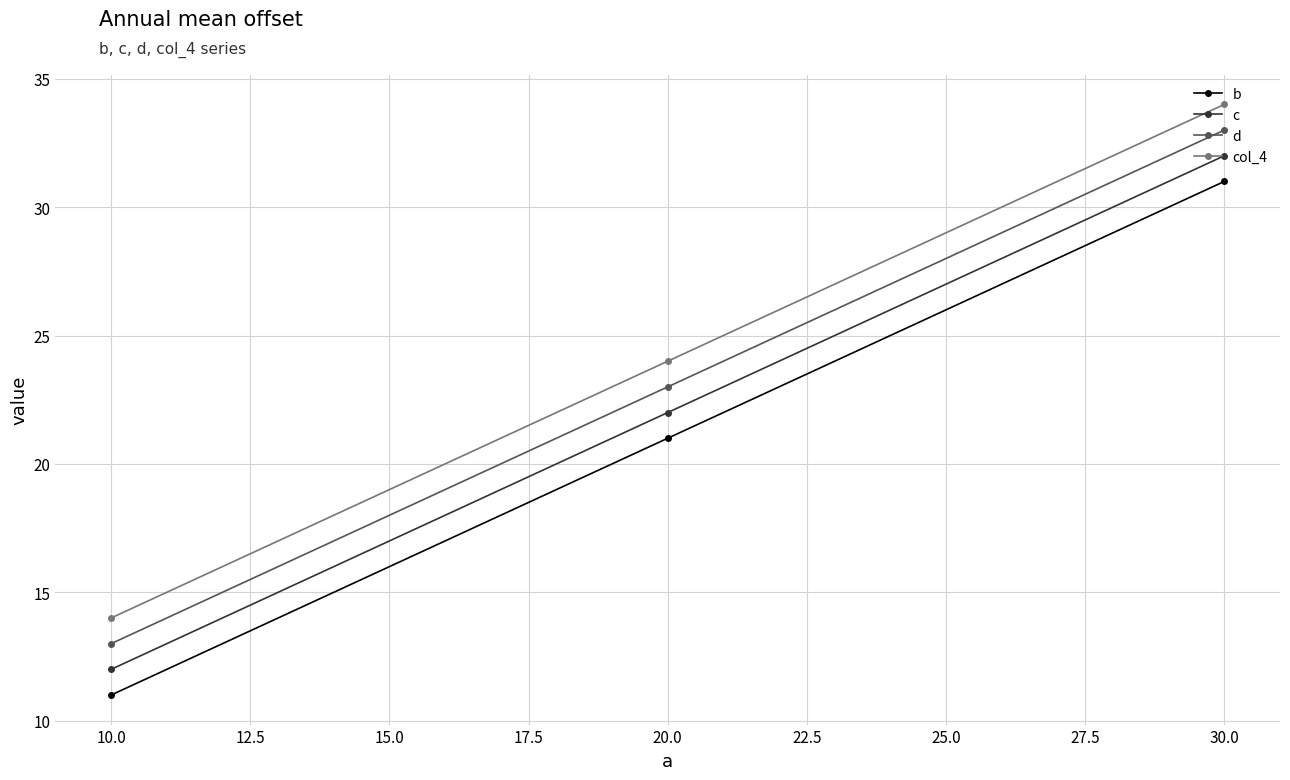

What is the sum of all b values?

63